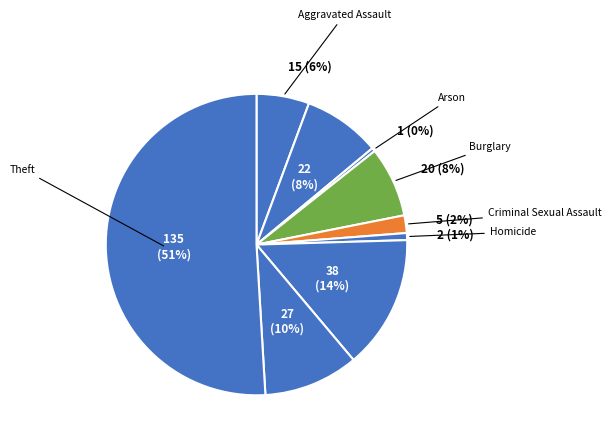

How many segments does this pie chart have?

9